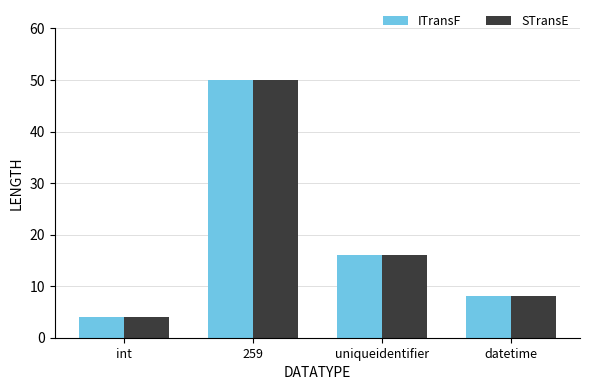

How many bars are there in each group?

2